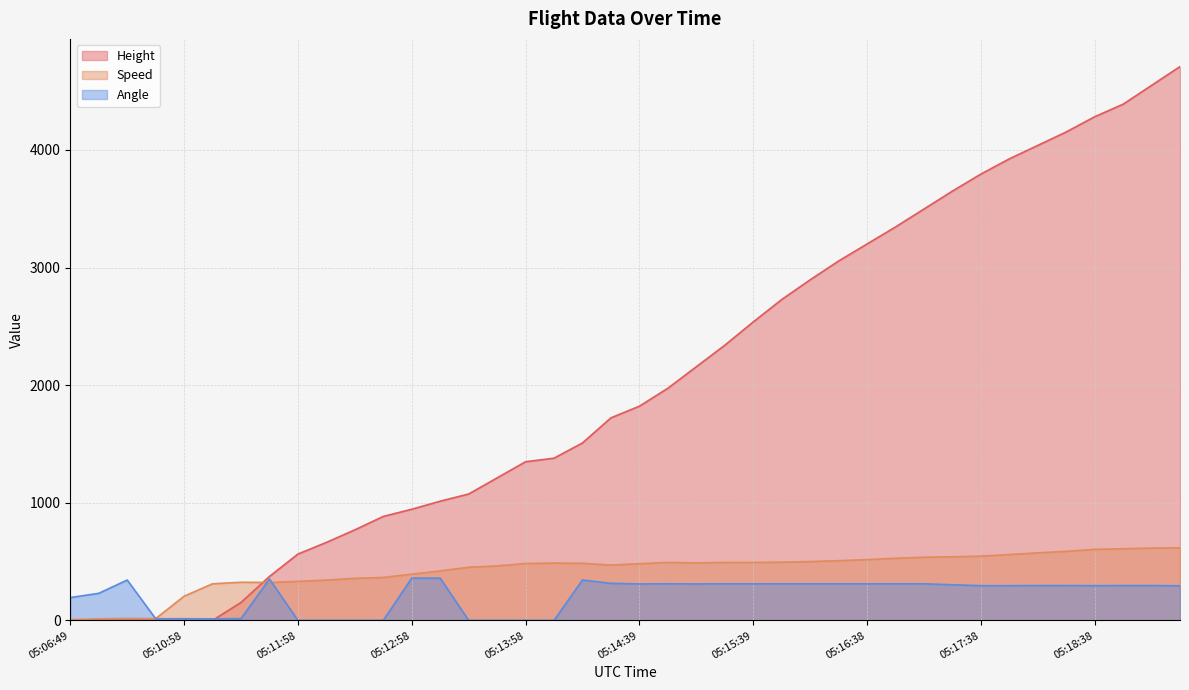

True or false: Angle has a value of 343.0 at 05:10:14.

True